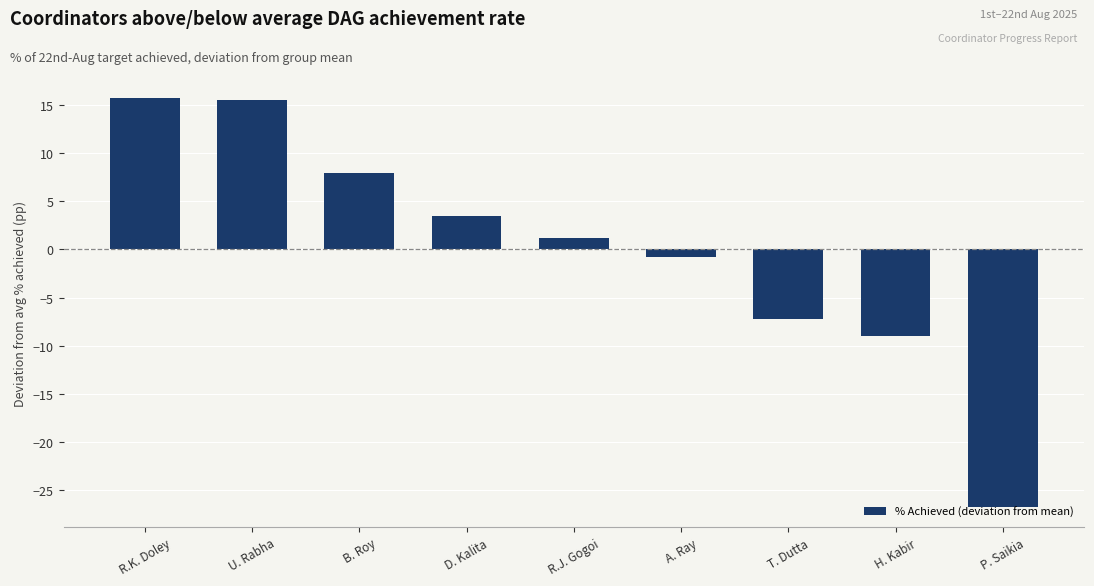

What is the label of the 5th bar from the left?

R.J. Gogoi